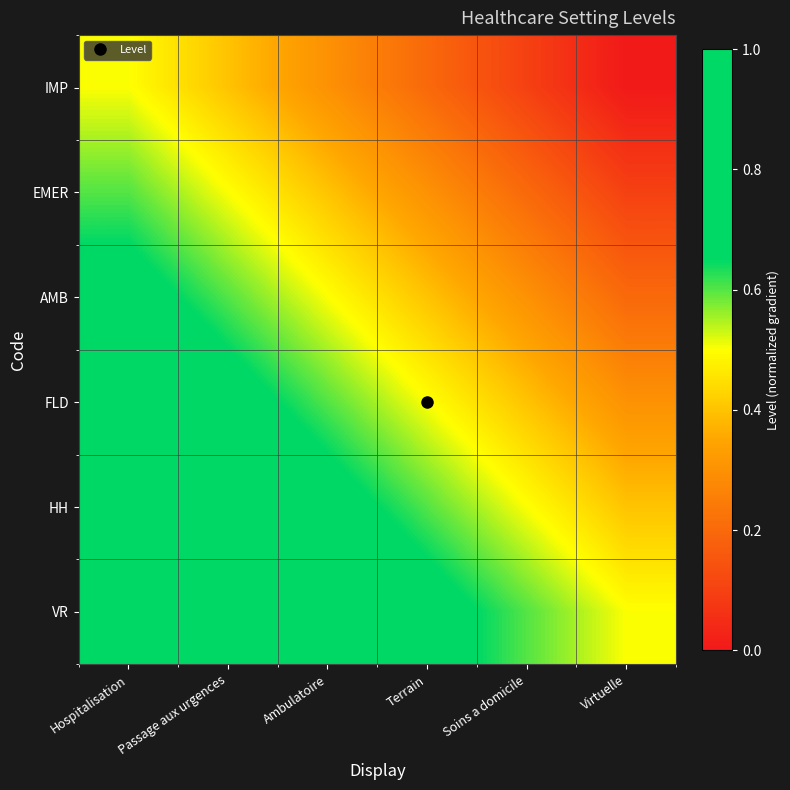

Reading right to left, extract all data points from this chart.

IMP: Virtuelle=0.0	Soins a domicile=0.1	Terrain=0.2	Ambulatoire=0.3	Passage aux urgences=0.4	Hospitalisation=0.5
EMER: Virtuelle=0.1	Soins a domicile=0.2	Terrain=0.3	Ambulatoire=0.4	Passage aux urgences=0.5	Hospitalisation=0.6
AMB: Virtuelle=0.2	Soins a domicile=0.3	Terrain=0.4	Ambulatoire=0.5	Passage aux urgences=0.6	Hospitalisation=0.7
FLD: Virtuelle=0.3	Soins a domicile=0.4	Terrain=0.5	Ambulatoire=0.6	Passage aux urgences=0.7	Hospitalisation=0.8
HH: Virtuelle=0.4	Soins a domicile=0.5	Terrain=0.6	Ambulatoire=0.7	Passage aux urgences=0.8	Hospitalisation=0.9
VR: Virtuelle=0.5	Soins a domicile=0.6	Terrain=0.7	Ambulatoire=0.8	Passage aux urgences=0.9	Hospitalisation=1.0